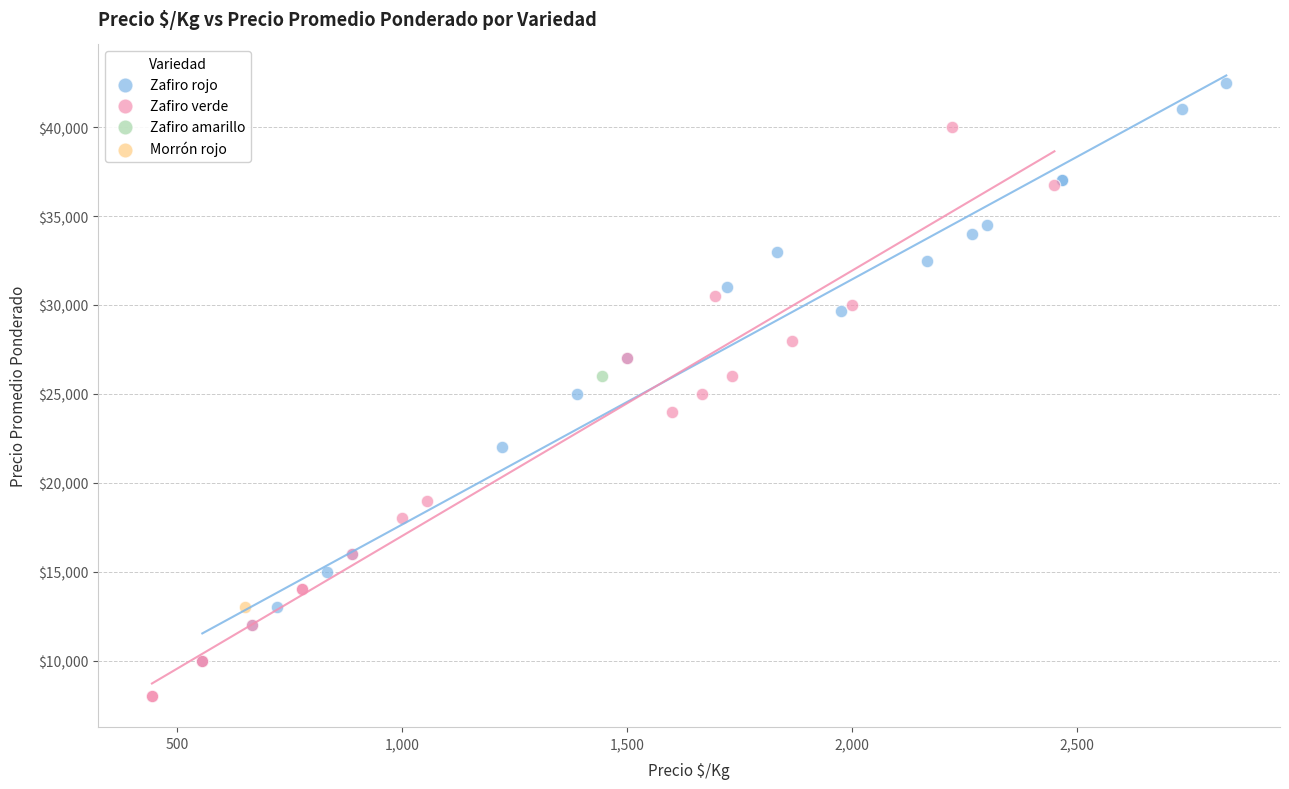

Which series contains the lowest Y value?

Zafiro verde